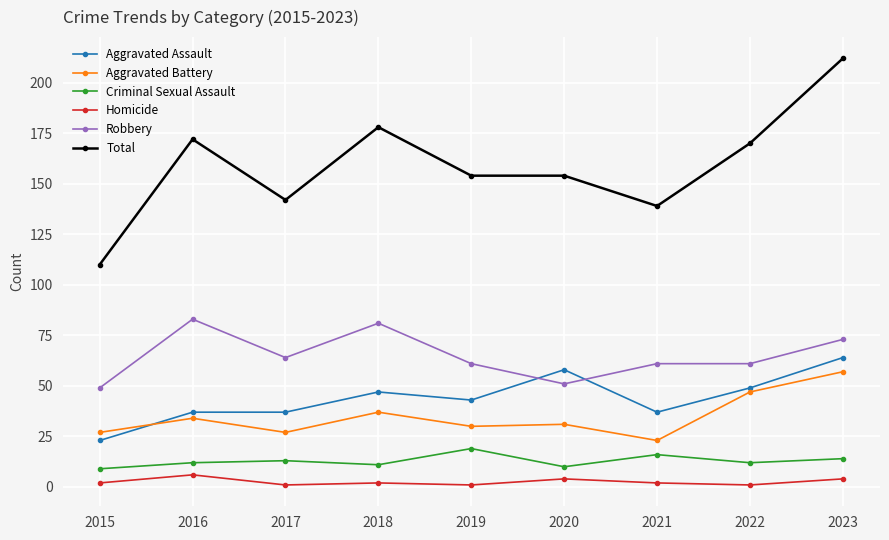

What is the value of the Aggravated Battery point at the 7th from the left?

23